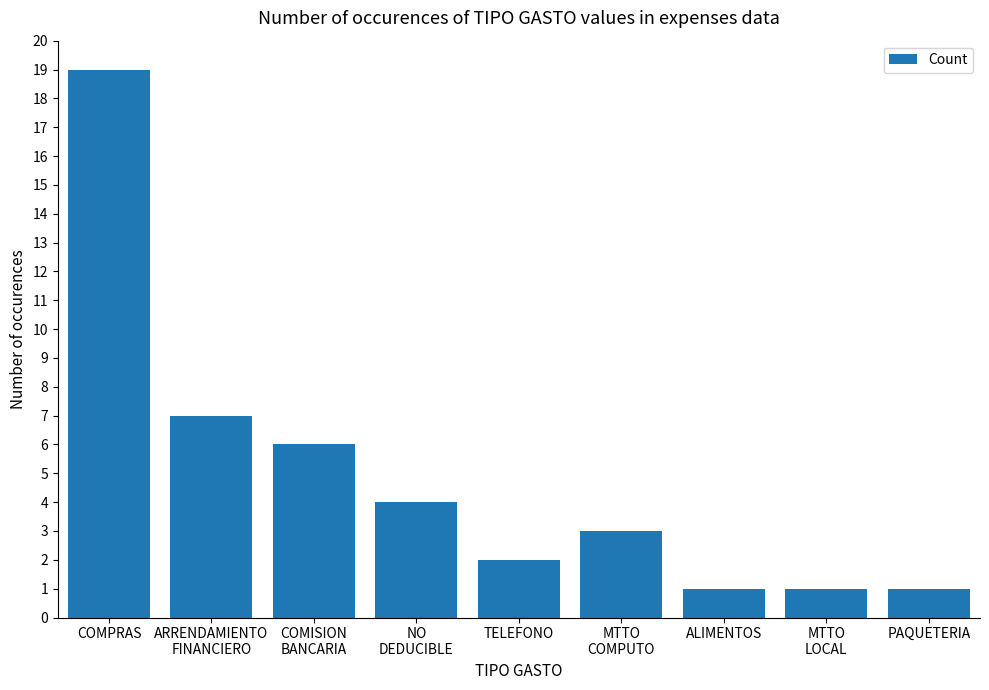

Which label corresponds to the largest value in the chart?

COMPRAS